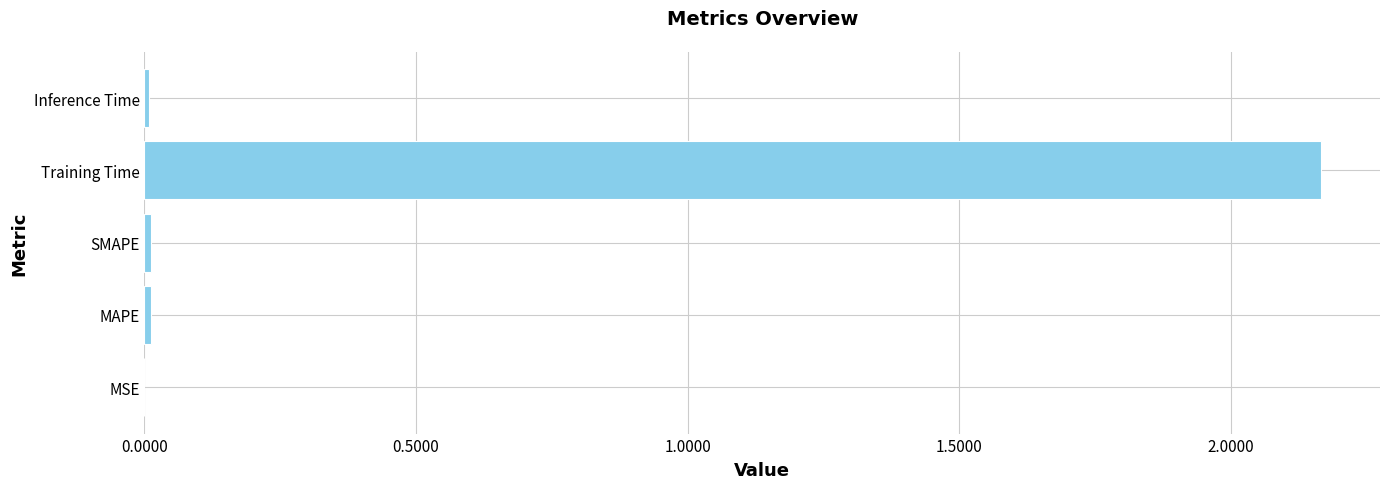

Which has a higher value, MSE or Training Time?

Training Time